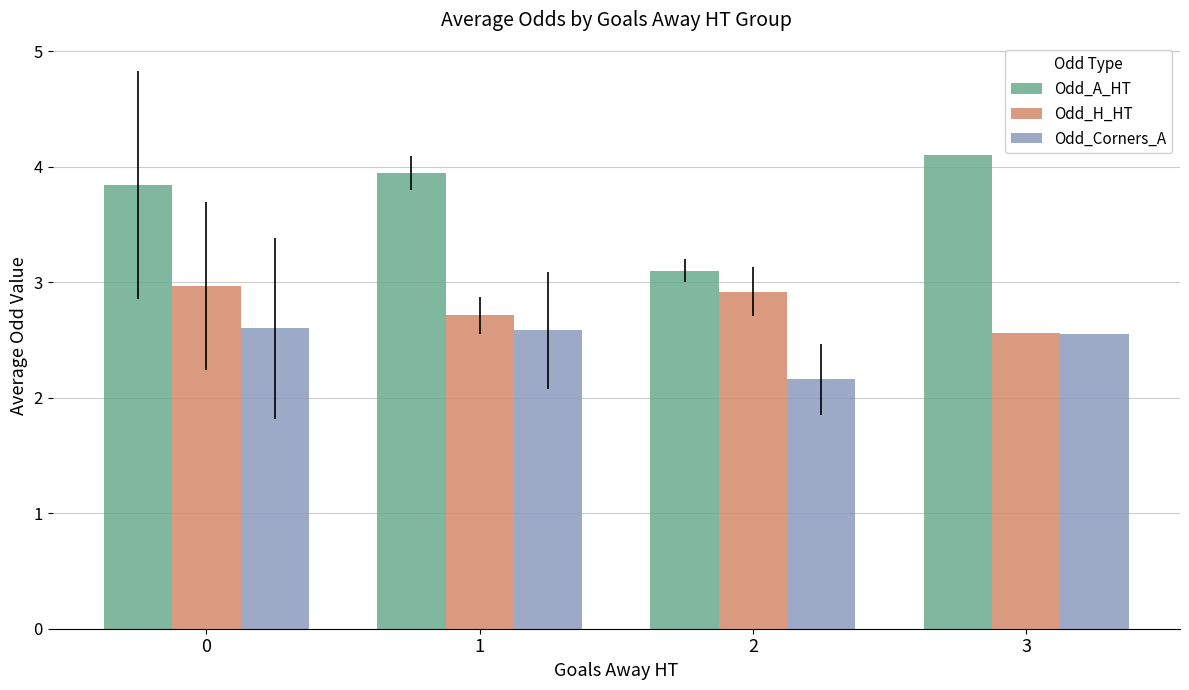

Is it true that Odd_H_HT equals 2.9 at 2?

True